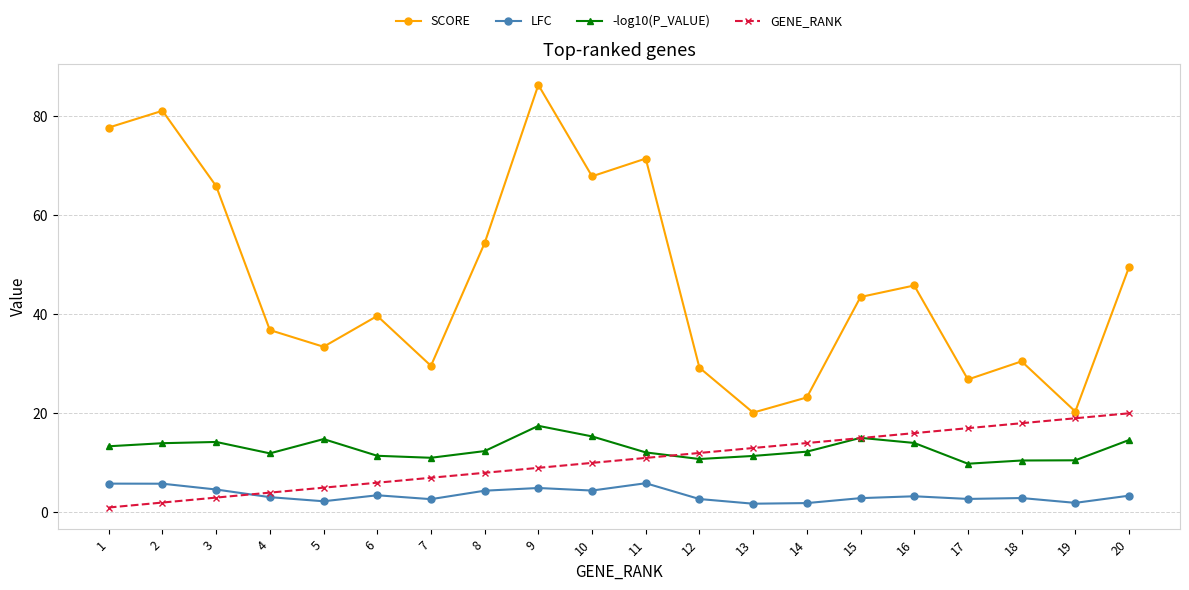

Rank the categories by GENE_RANK value from highest to lowest.

20, 19, 18, 17, 16, 15, 14, 13, 12, 11, 10, 9, 8, 7, 6, 5, 4, 3, 2, 1